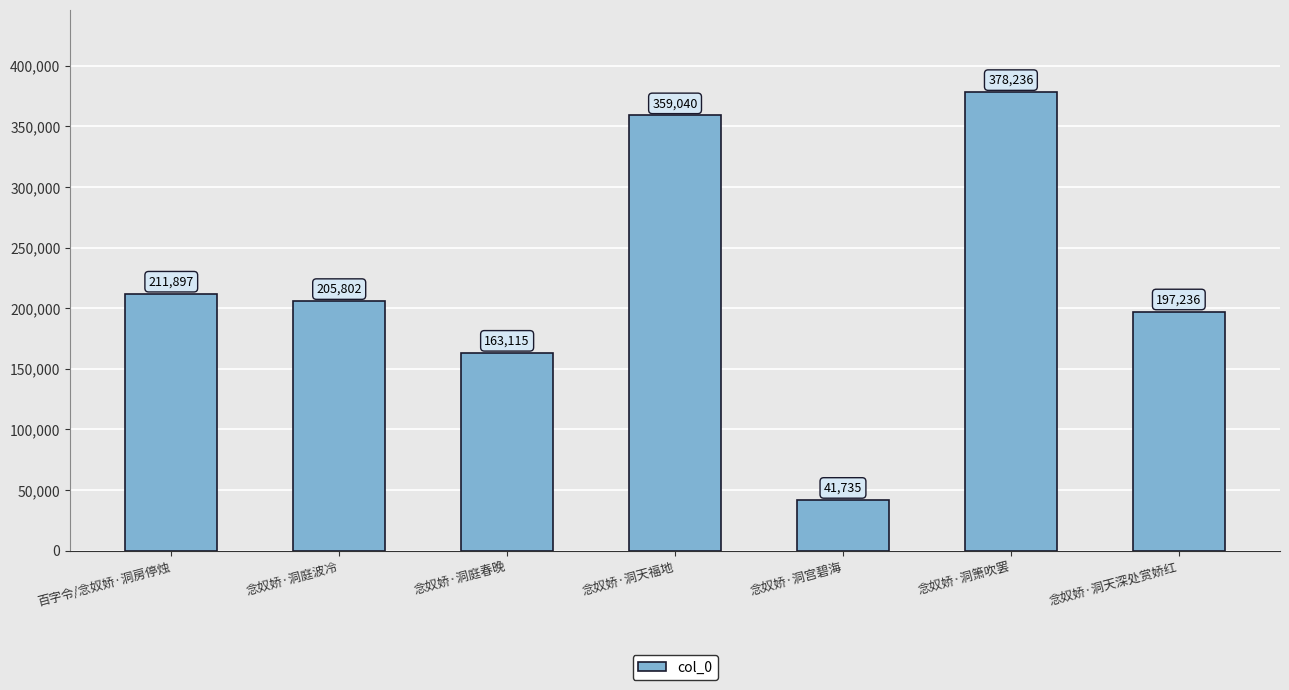

Is it true that the value at 念奴娇·洞宫碧海 is 63914?

False